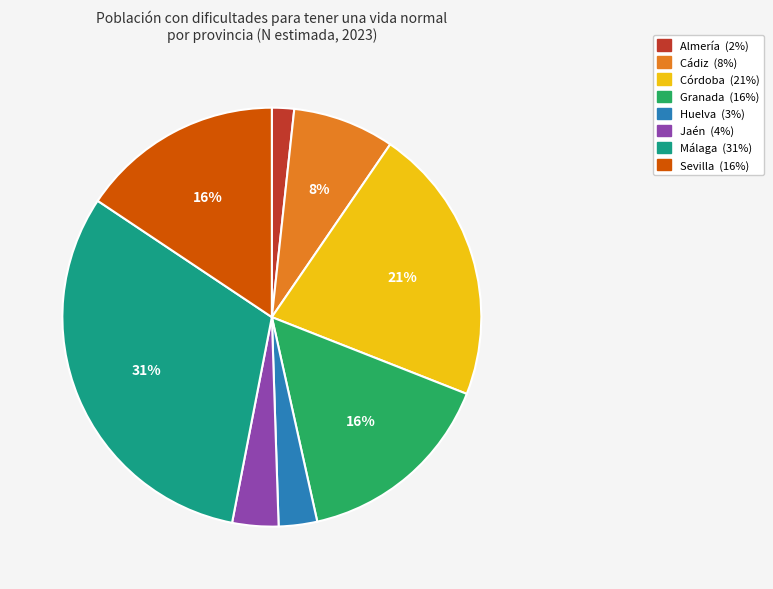

How many slices are in this pie chart?

8